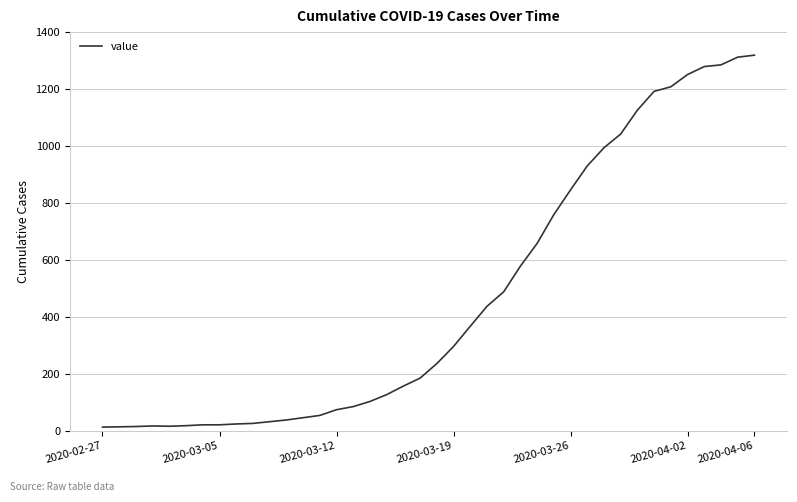

Does the chart have visible grid lines?

Yes